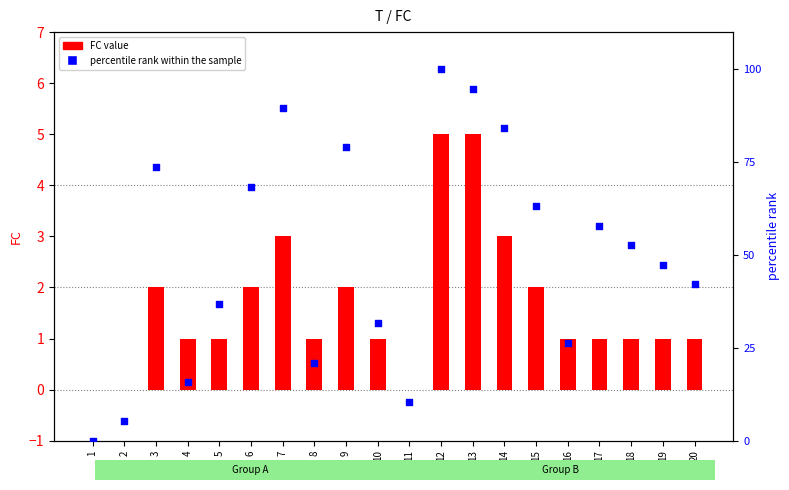

What are all the series names shown in the legend?

FC value, percentile rank within the sample